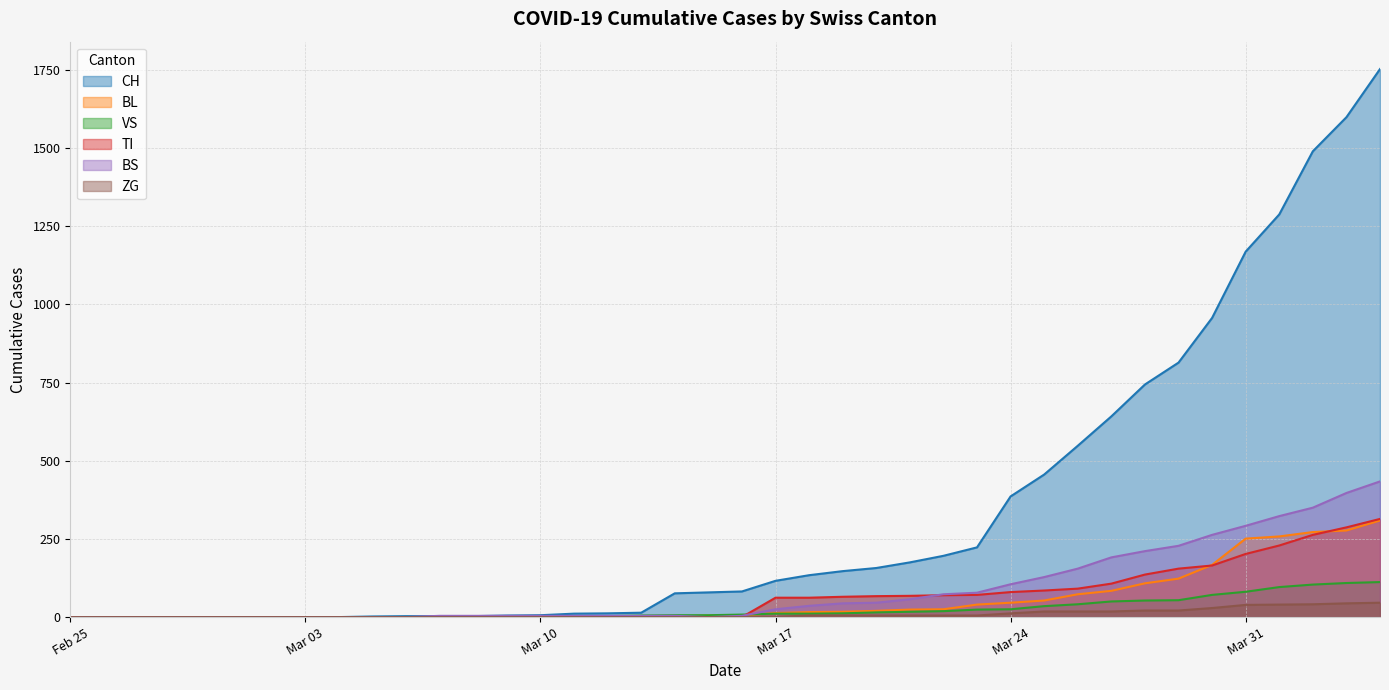

What is the greatest value displayed?

1753